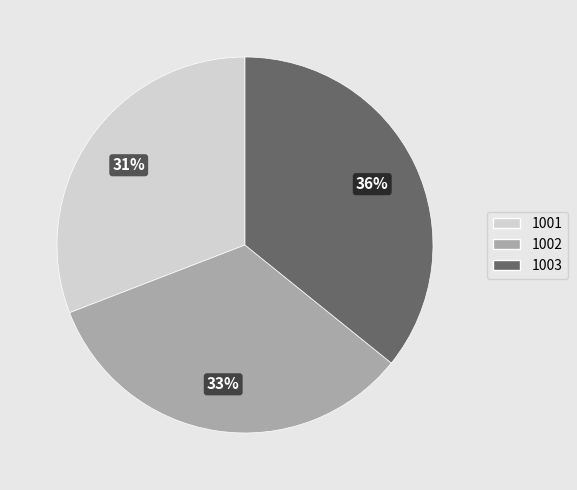

Which category has the smallest portion of the pie?

1001